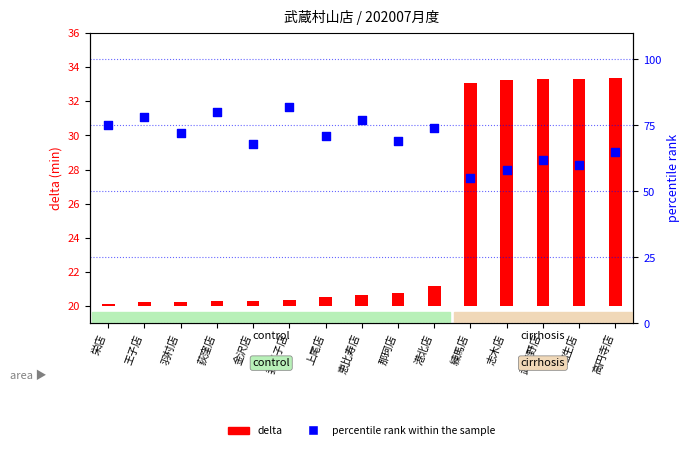

Between 練馬店 and 高円寺店, which is larger?

高円寺店